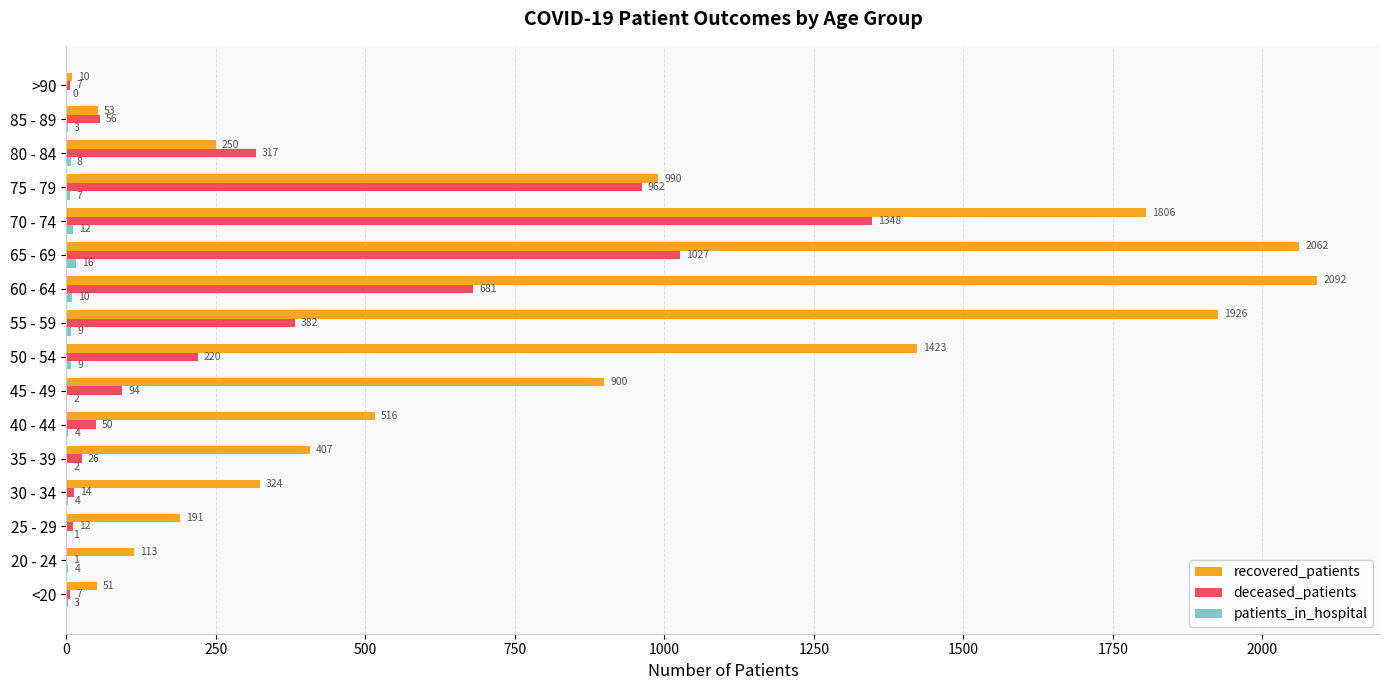

At which label is deceased_patients closest to 674?

60 - 64